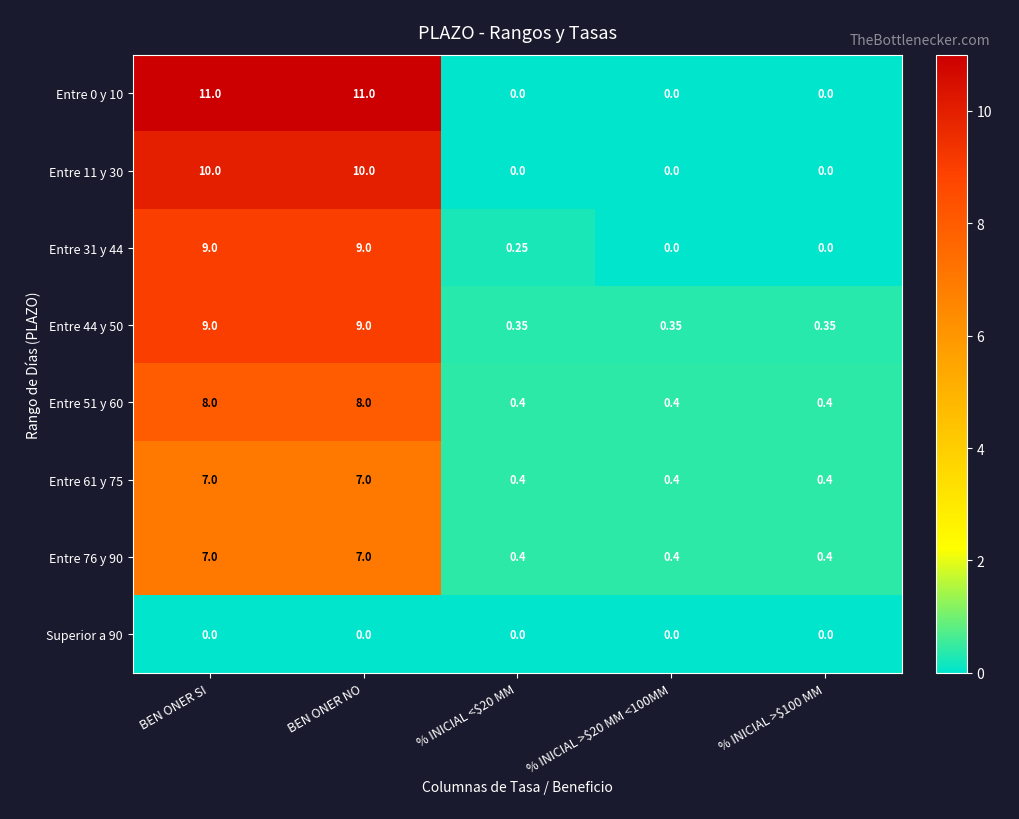

How many distinct data groups are displayed?

8